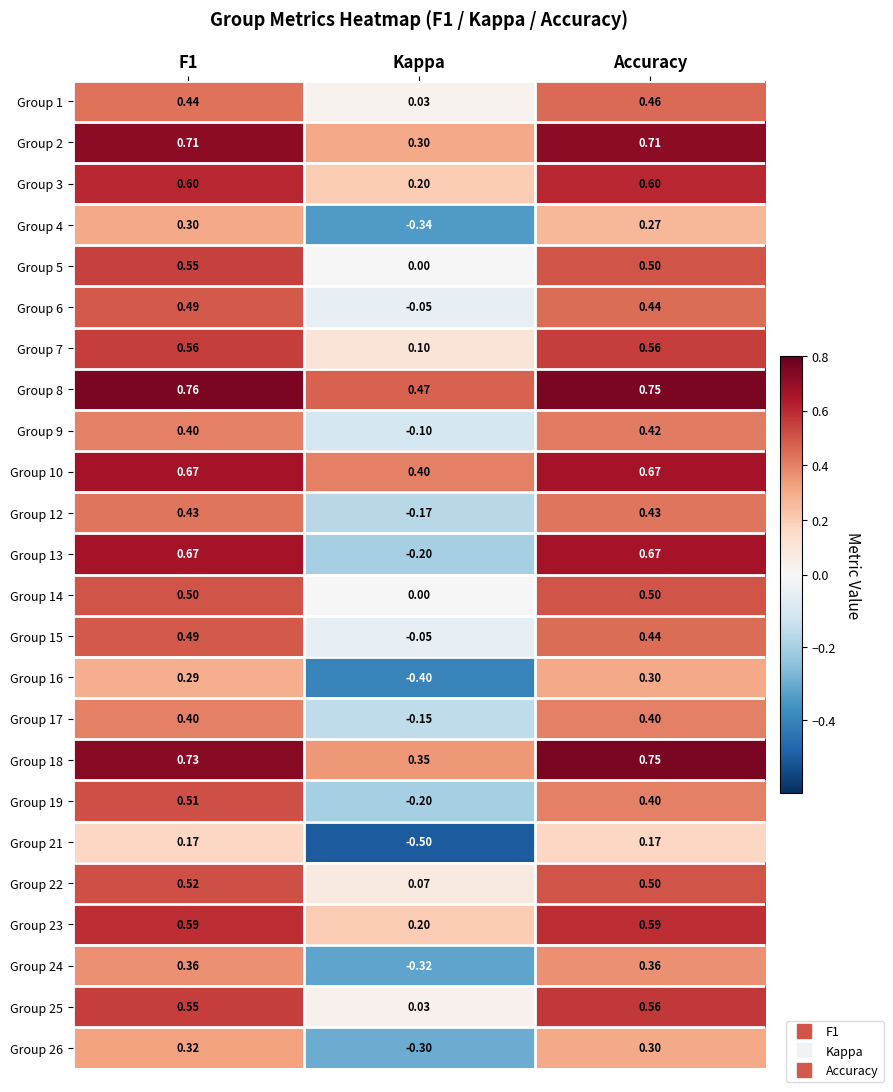

Which series has the largest range (max minus min)?

Group 13